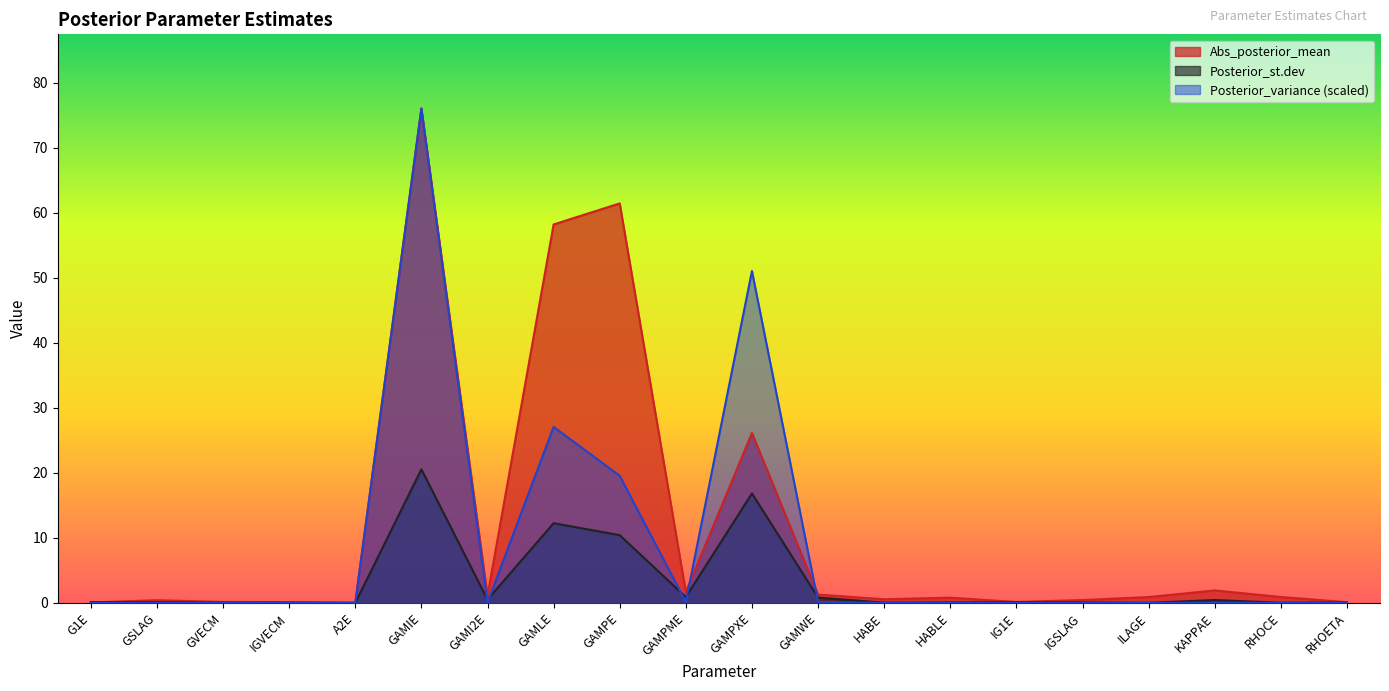

At which category is the sum across all series the highest?

GAMIE